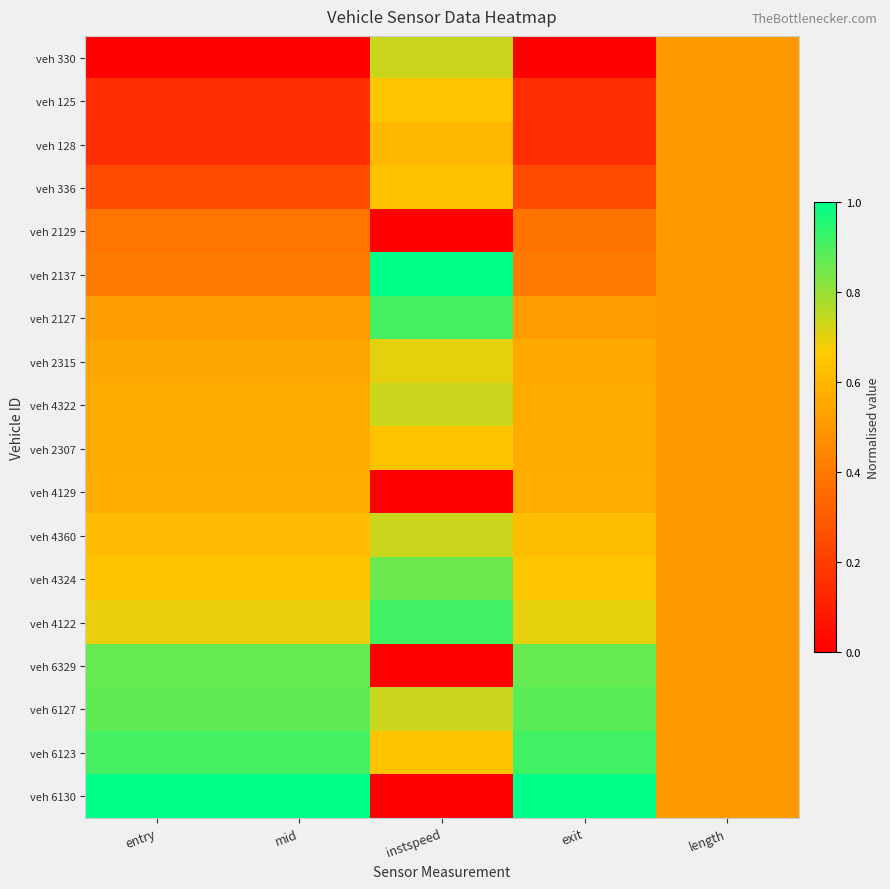

Between mid and length, which is larger?

length